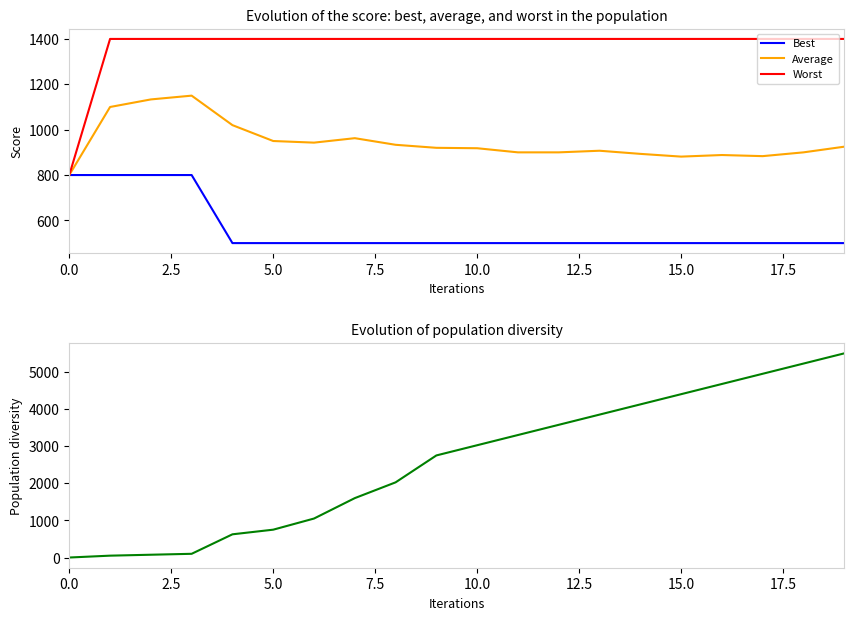

Which series ends up on top after the final intersection of Best and Diversity?

Diversity